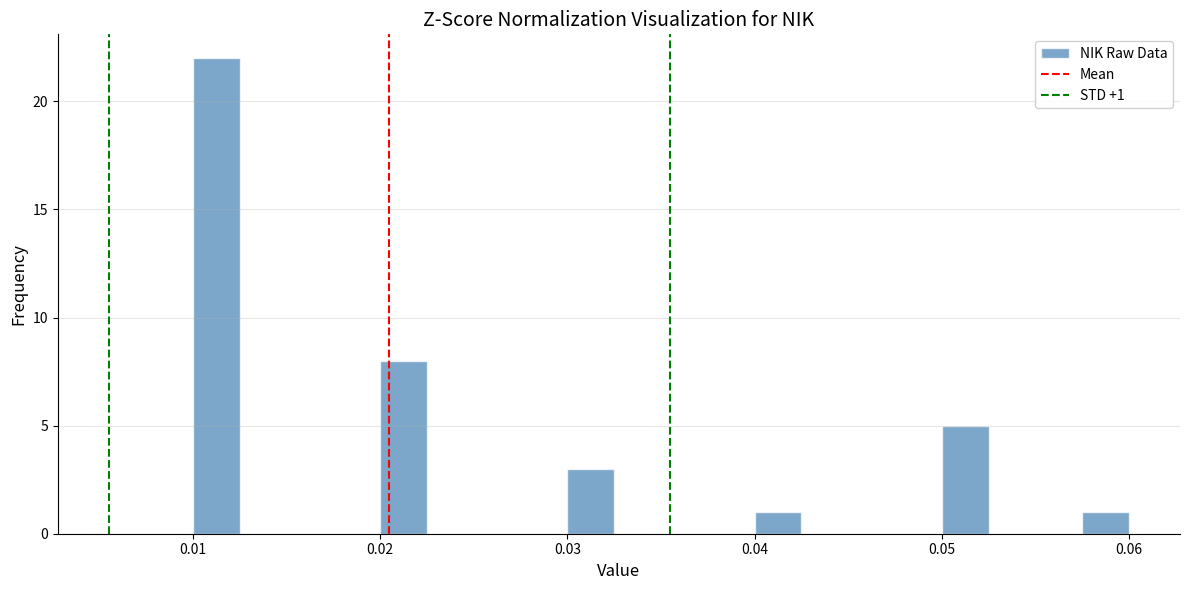

Around what value on the x-axis is the tallest bar? Give the approximate position of its centre, as read against the axis.

0.011